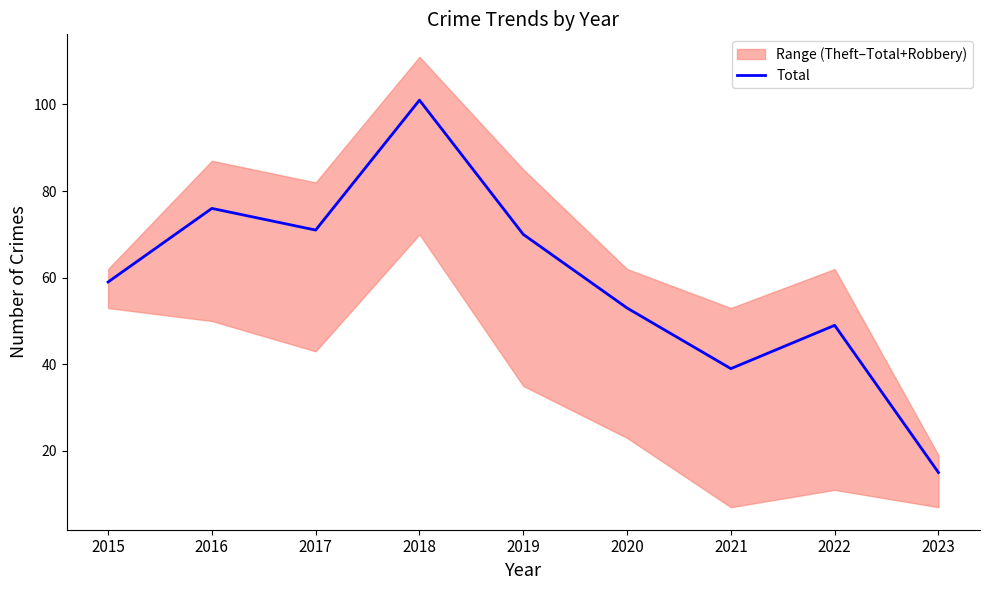

What is the value of the 5th point from the left?

70